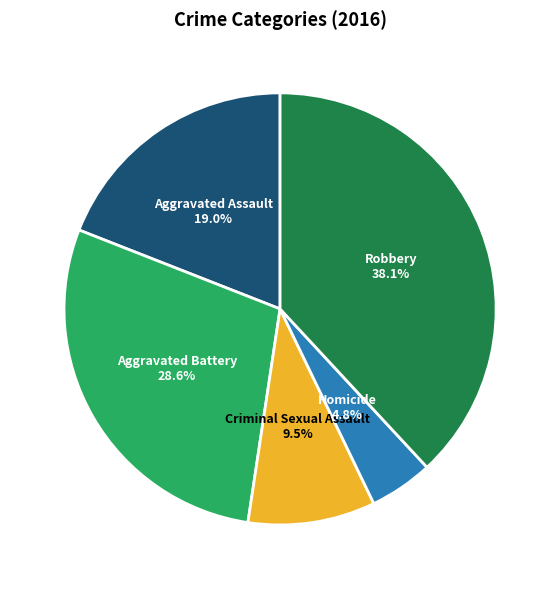

Does any single category account for the majority?

No